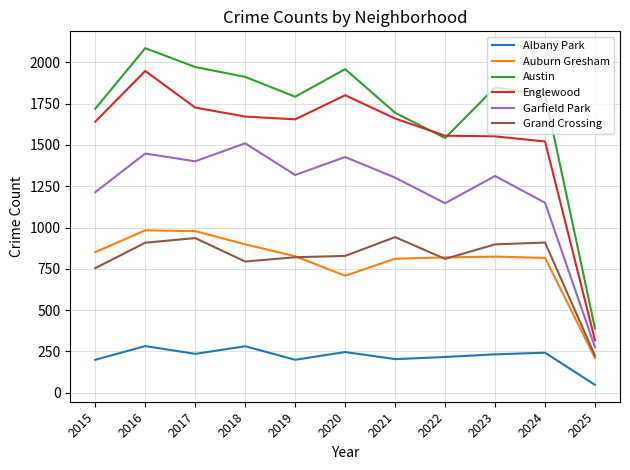

Is it true that Auburn Gresham equals 240 at 2019?

False